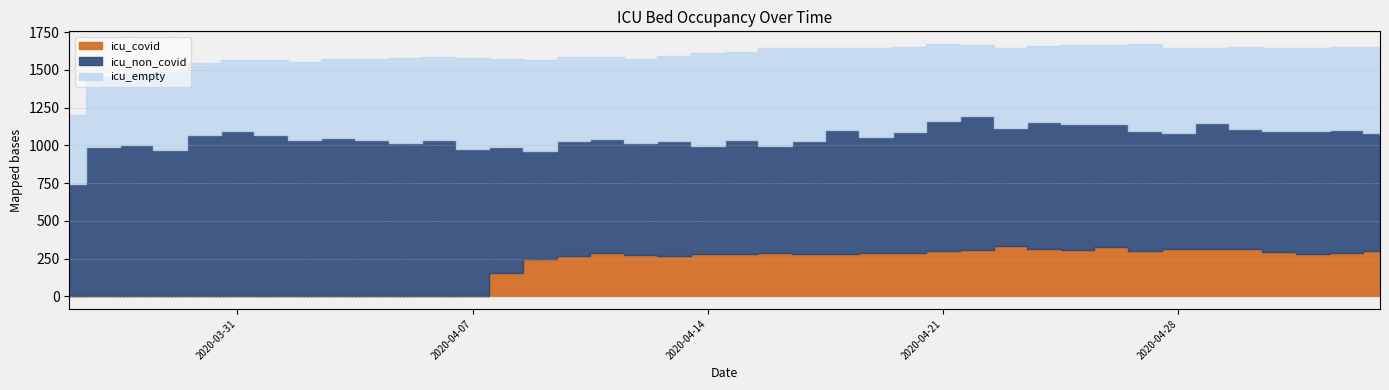

At 2020-05-03, list the series in order from smallest to largest.

icu_covid, icu_empty, icu_non_covid